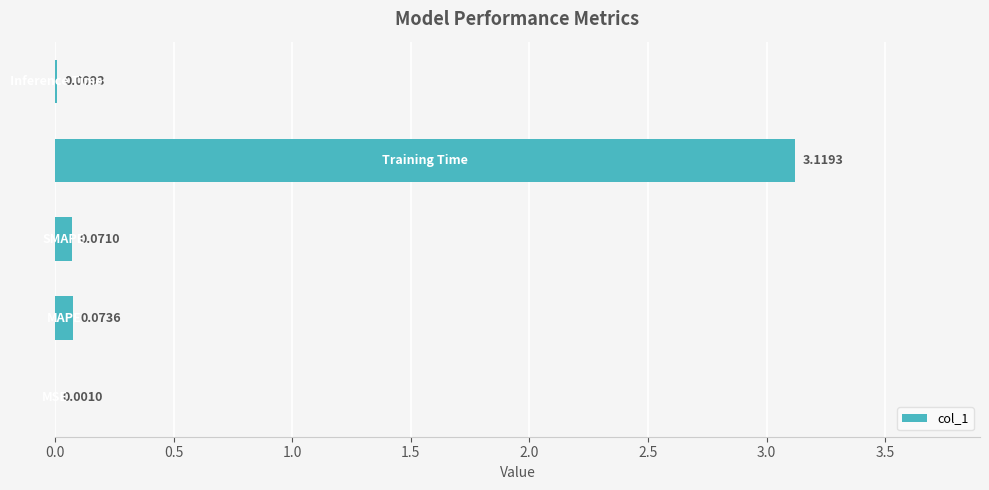

Are the bars horizontal?

Yes